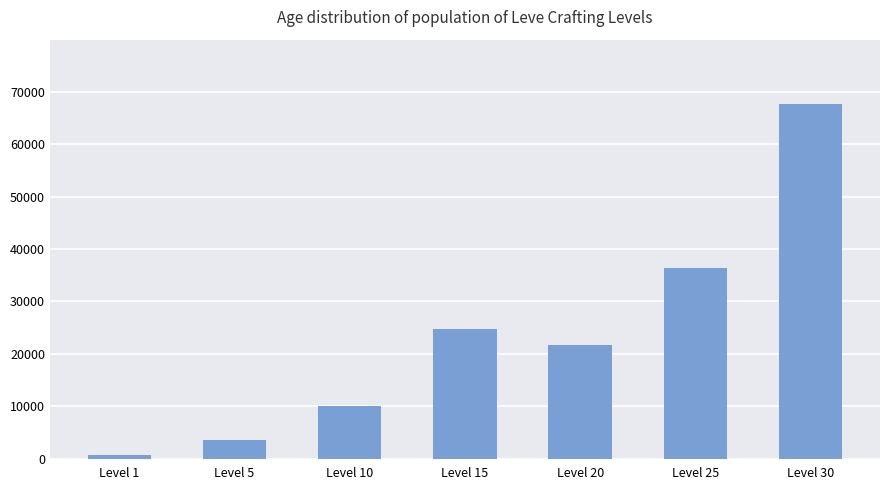

What is the sum of the values at Level 25 and Level 30?

104120